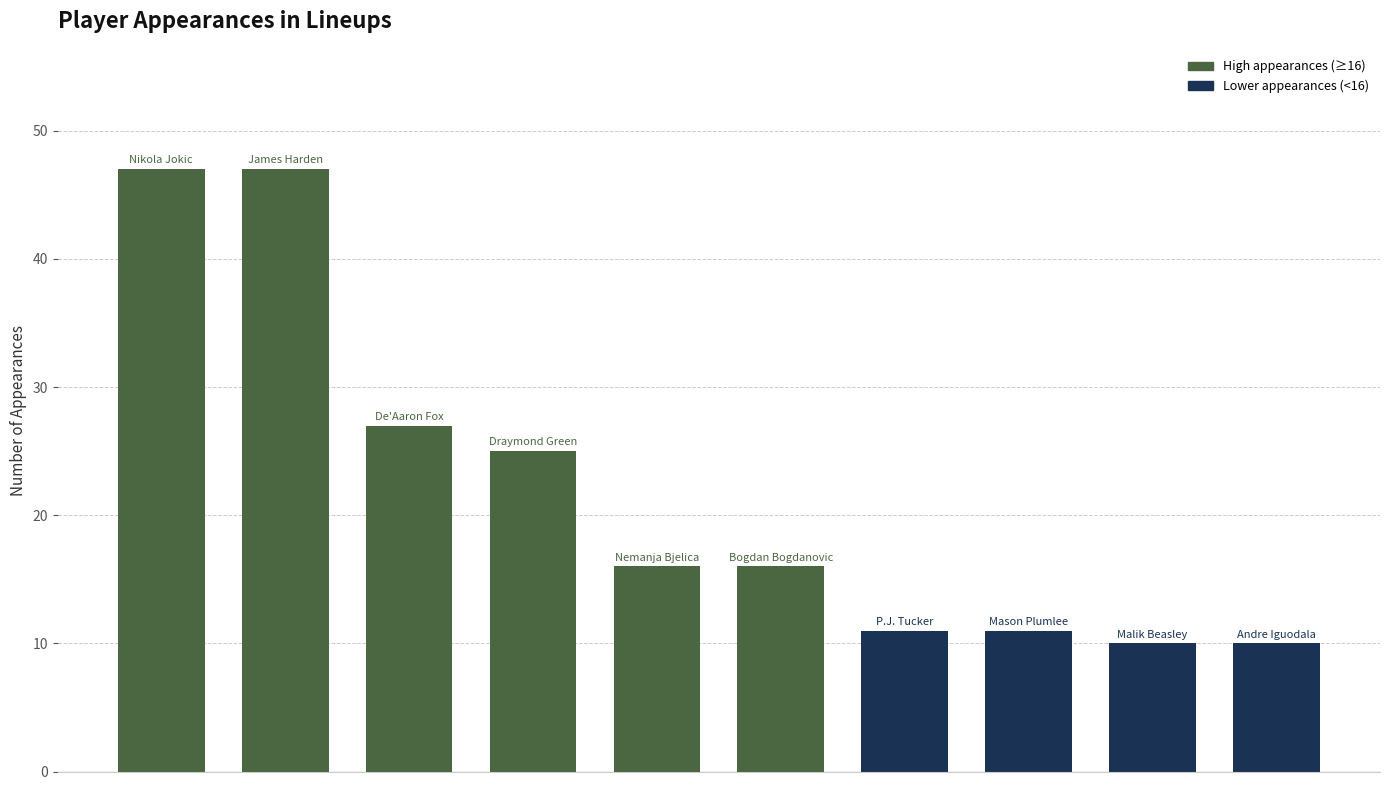

What is the difference between the maximum and minimum values?

37